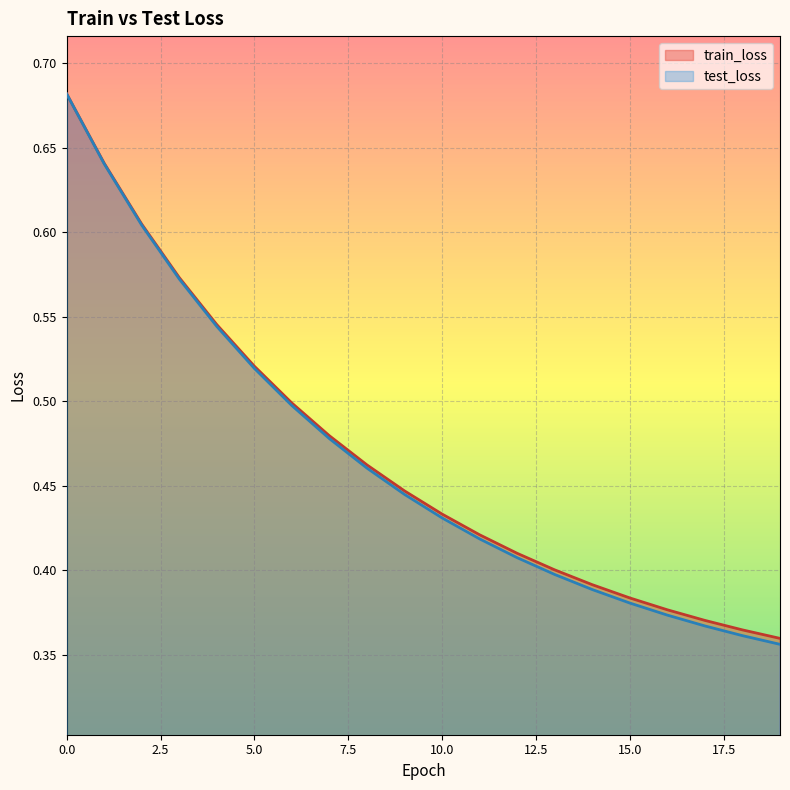

Rank the series by their maximum value, from highest to lowest.

train_loss, test_loss